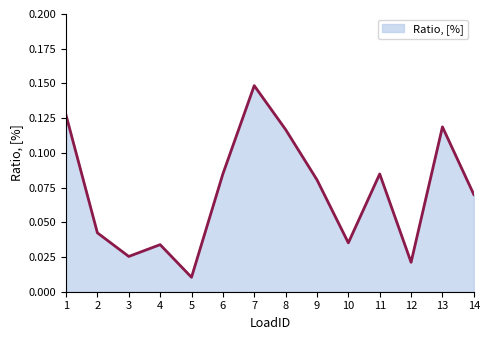

At which label is the value closest to 0?

5